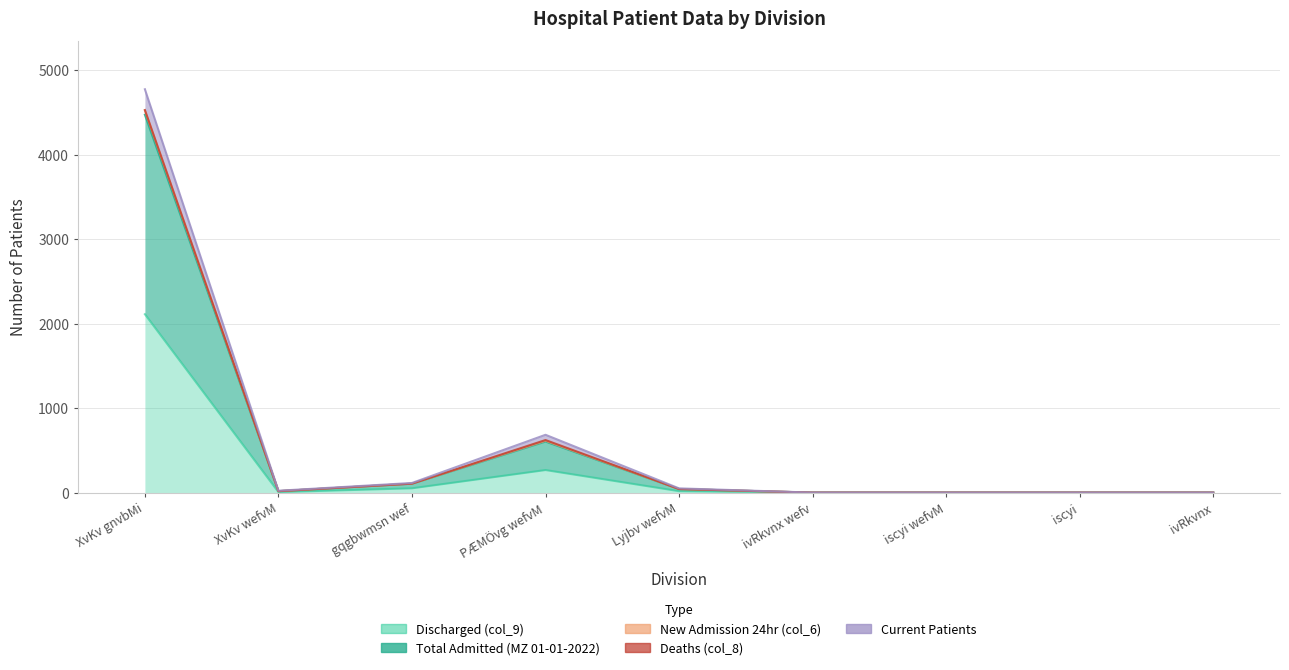

Is it true that Current Patients equals 17 at XvKv wefvM?

True